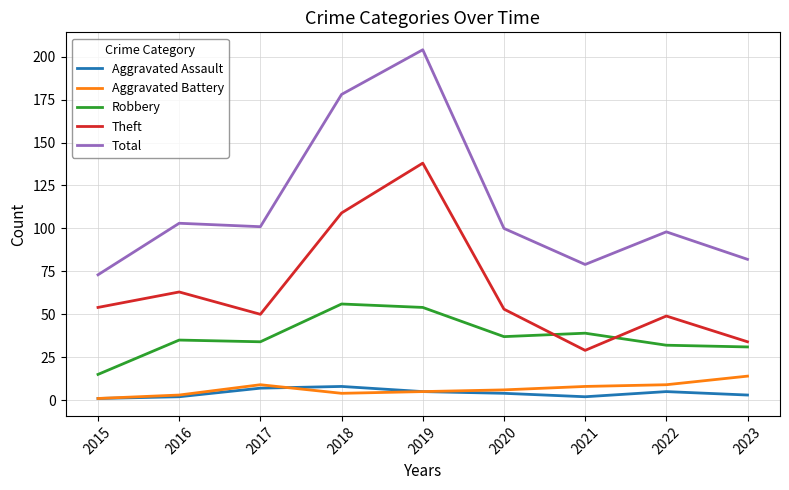

At which category does the chart reach its peak across all series?

2019